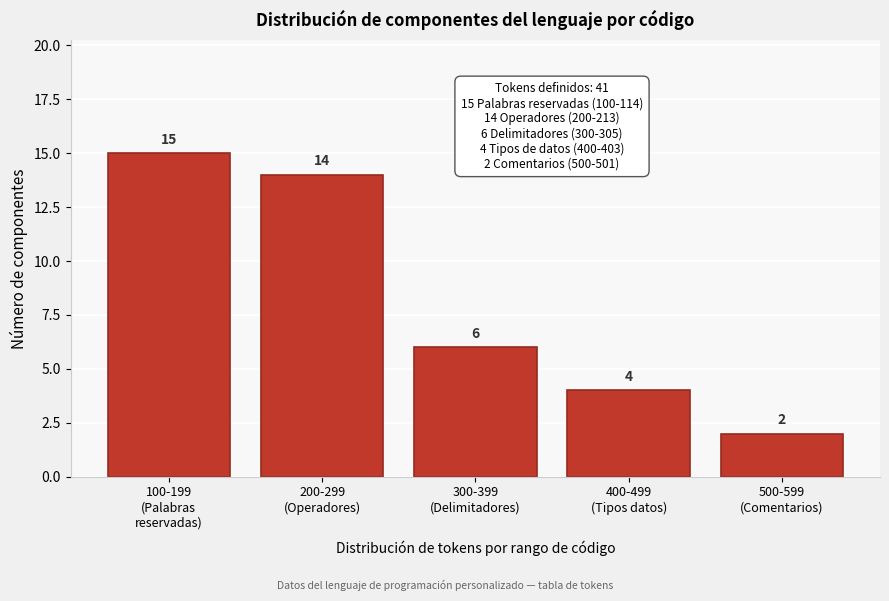

Reading left to right, extract all data points from this chart.

15	14	6	4	2